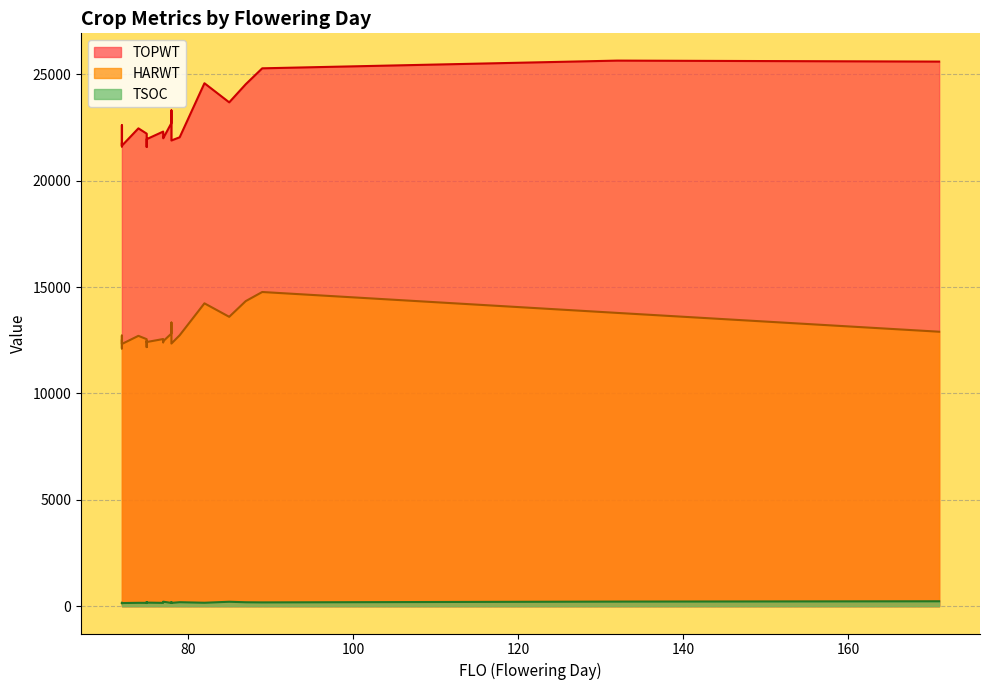

What is the sum of all TSOC values?

4500